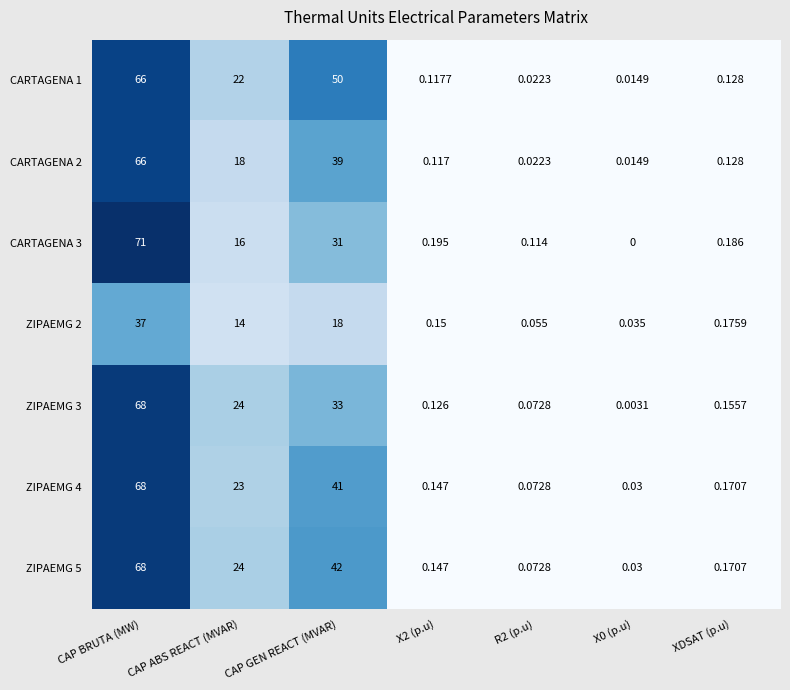

Is the value of CARTAGENA 3 at R2 (p.u) greater than the value of ZIPAEMG 2 at X0 (p.u)?

Yes